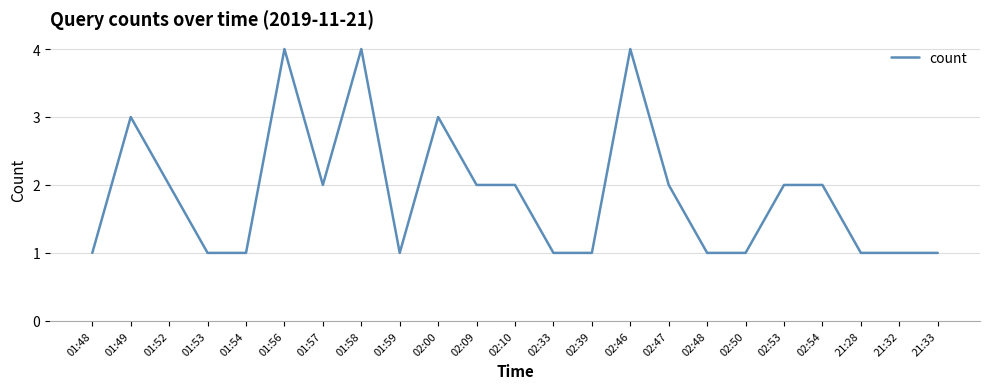

What position from the left is 21:32?

22